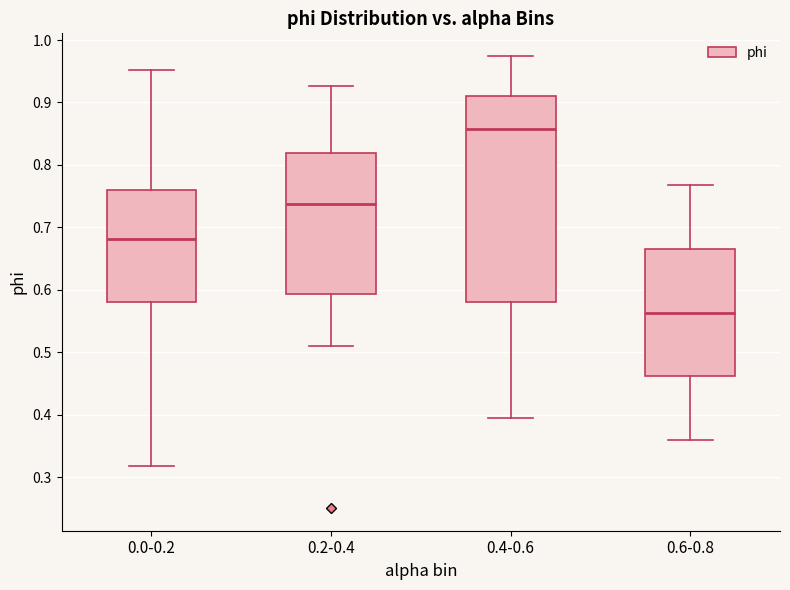

Reading left to right, read every box against the y-axis: the position of its median line, the range the box covers, and the ends of its whiskers. The values are not printed on the chart, so give them approximately, as read against the axis.

0.0-0.2: median 0.68, box 0.58 to 0.76, whiskers 0.32 to 0.95
0.2-0.4: median 0.74, box 0.59 to 0.82, whiskers 0.51 to 0.93
0.4-0.6: median 0.86, box 0.58 to 0.91, whiskers 0.39 to 0.97
0.6-0.8: median 0.56, box 0.46 to 0.67, whiskers 0.36 to 0.77